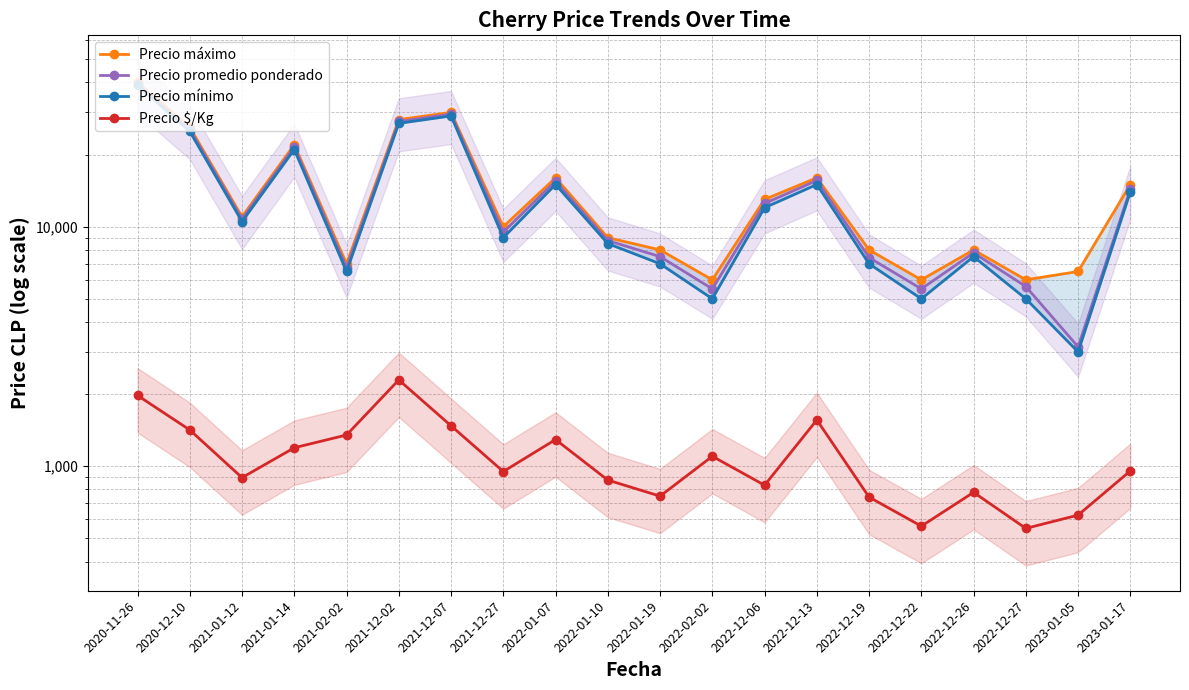

The Precio $/Kg series shows 2292 at 2021-12-02. True or false?

True